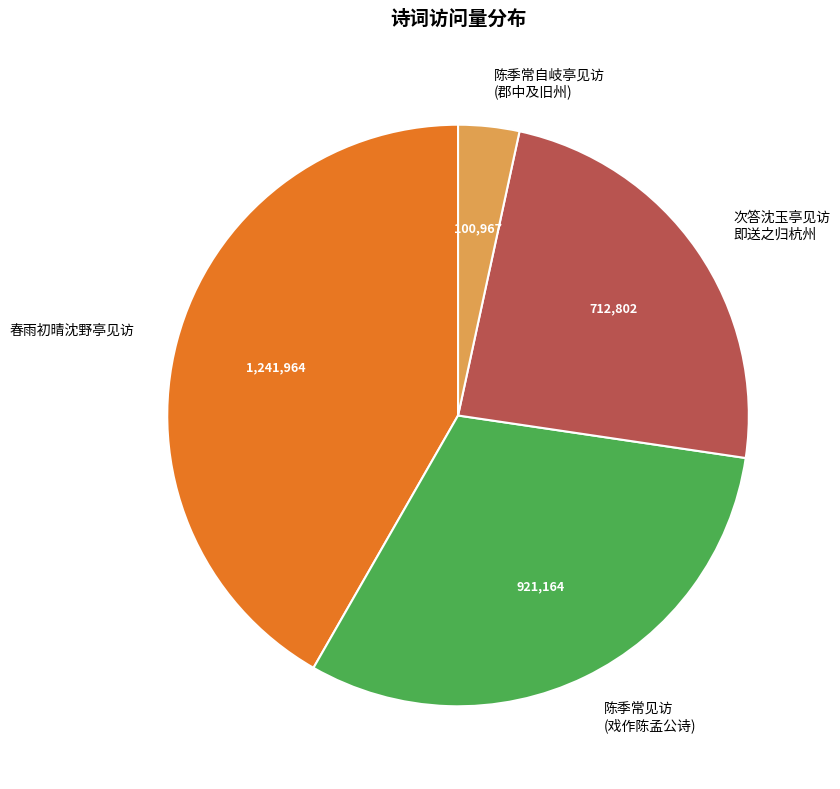

True or false: 次答沈玉亭见访 即送之归杭州 accounts for 11% of the total.

False